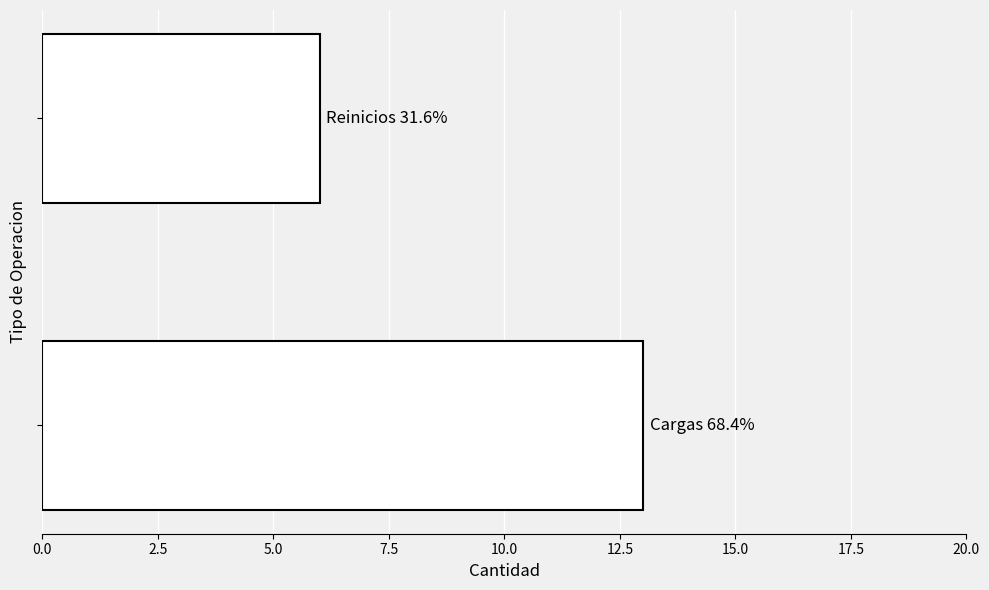

What is the maximum value shown in the chart?

13